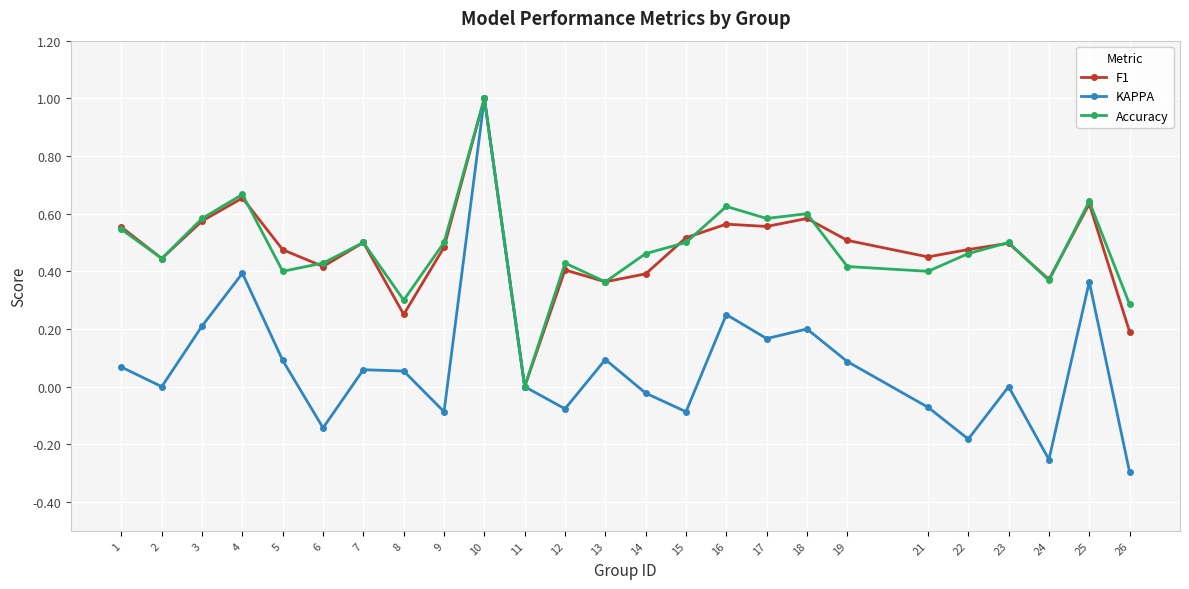

Which series has the widest spread of values?

KAPPA